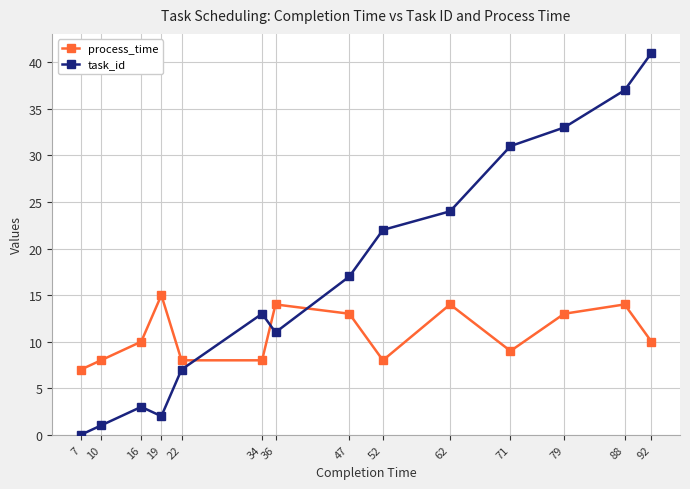

Which series has the largest total across all categories?

task_id